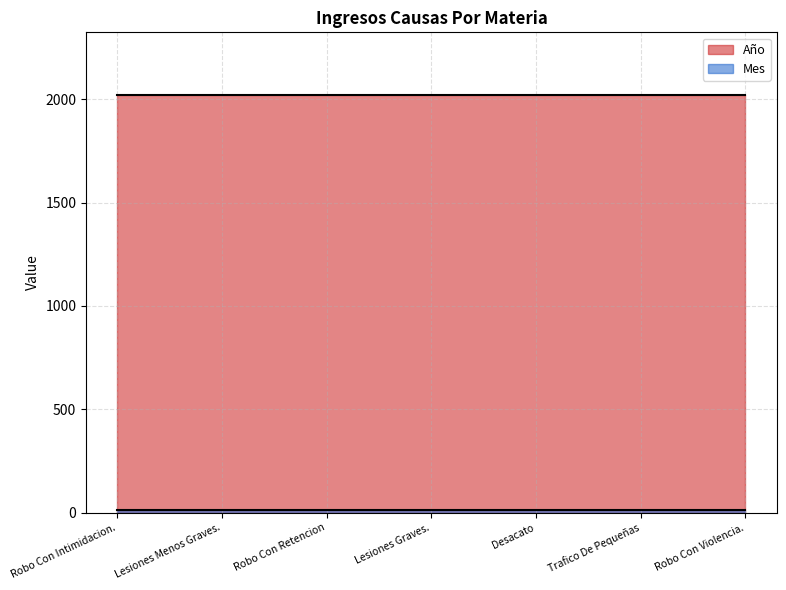

What are all the series names shown in the legend?

Año, Mes